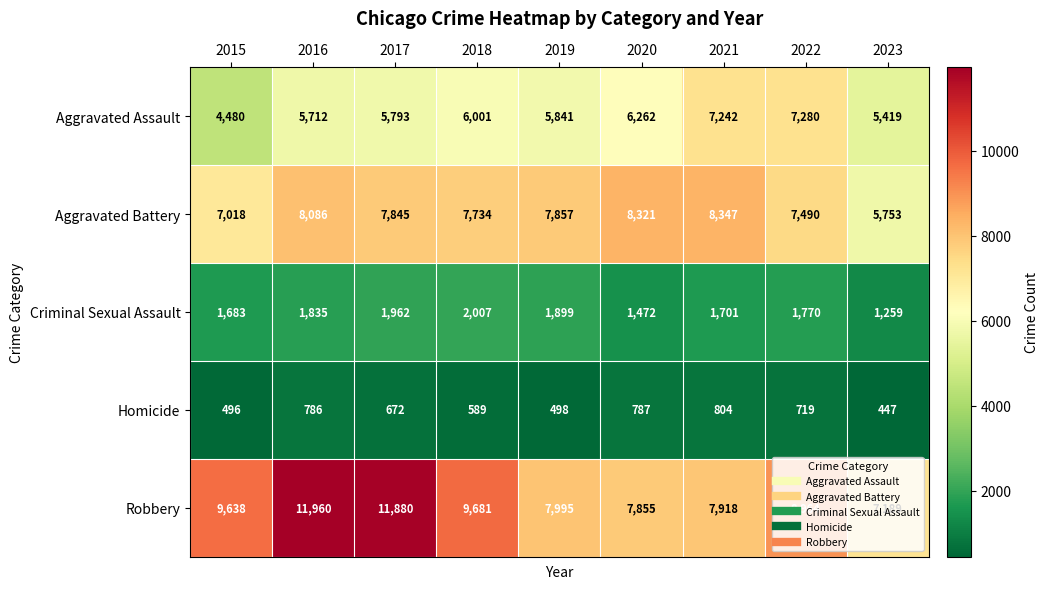

Rank the series by their maximum value, from highest to lowest.

Robbery, Aggravated Battery, Aggravated Assault, Criminal Sexual Assault, Homicide